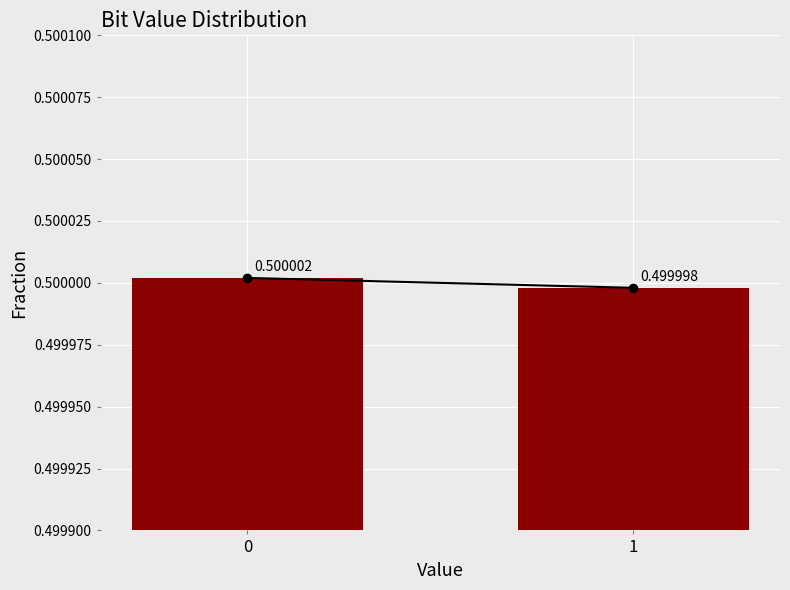

Is it true that the value at 1 is 0.2?

False